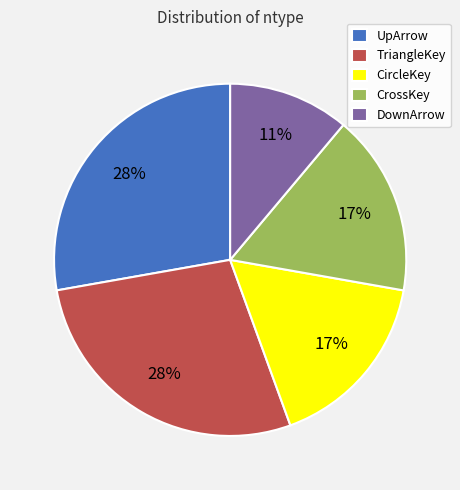

To the nearest percent, what is the average slice percentage?

20%